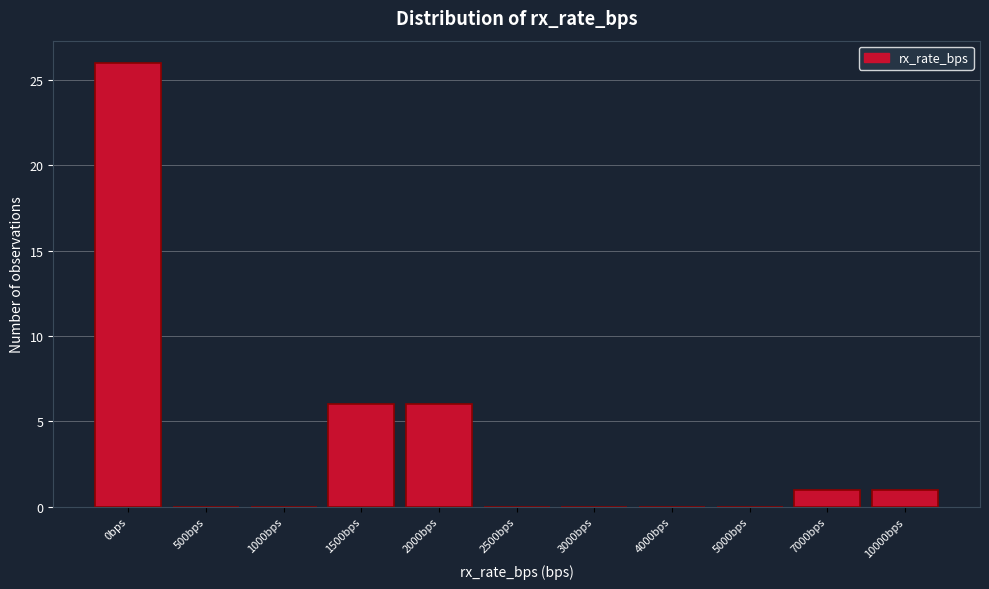

Reading right to left, extract all data points from this chart.

10000bps=1	7000bps=1	5000bps=0	4000bps=0	3000bps=0	2500bps=0	2000bps=6	1500bps=6	1000bps=0	500bps=0	0bps=26